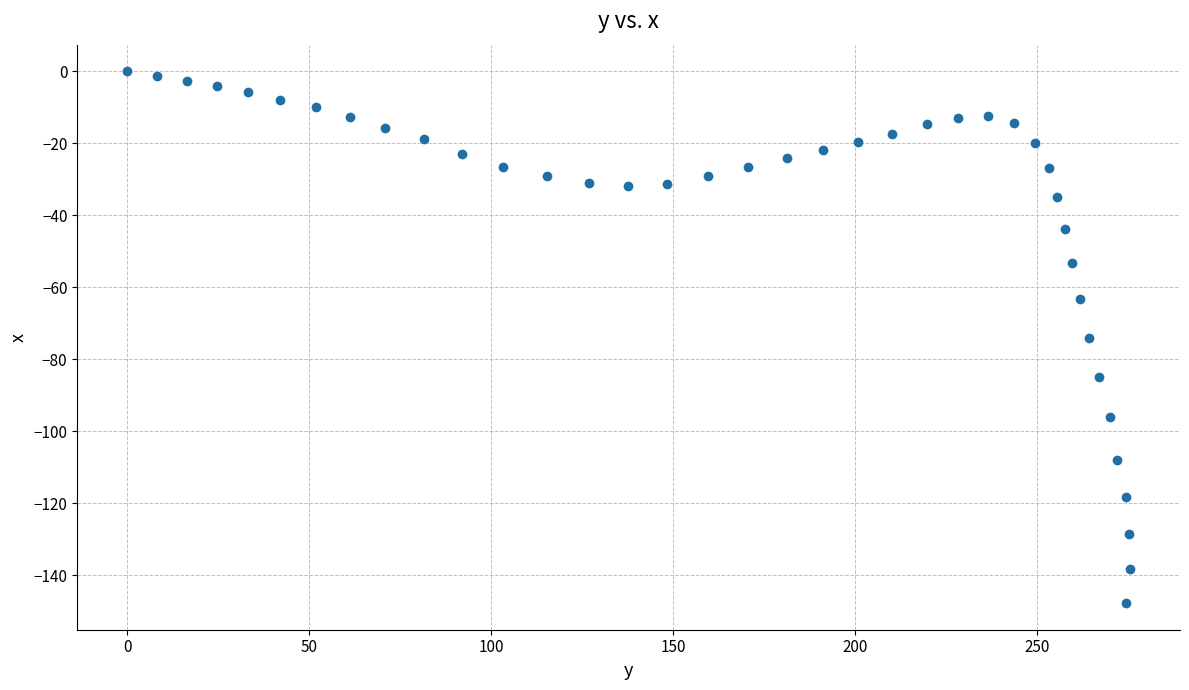

What is the range of X values (max minus min)?

275.5